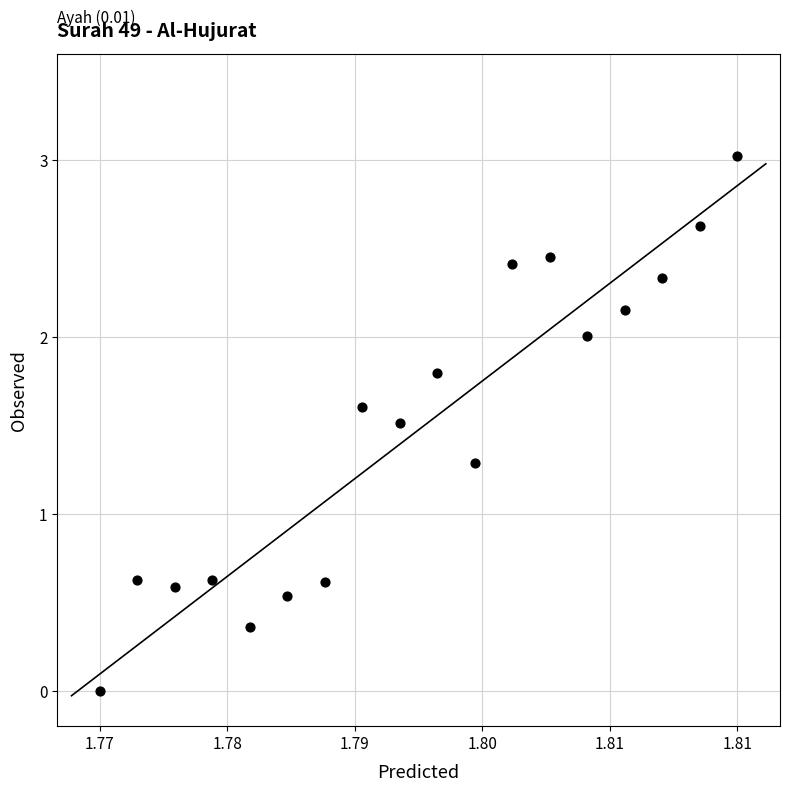

What is the range of Y values (max minus min)?

3.0